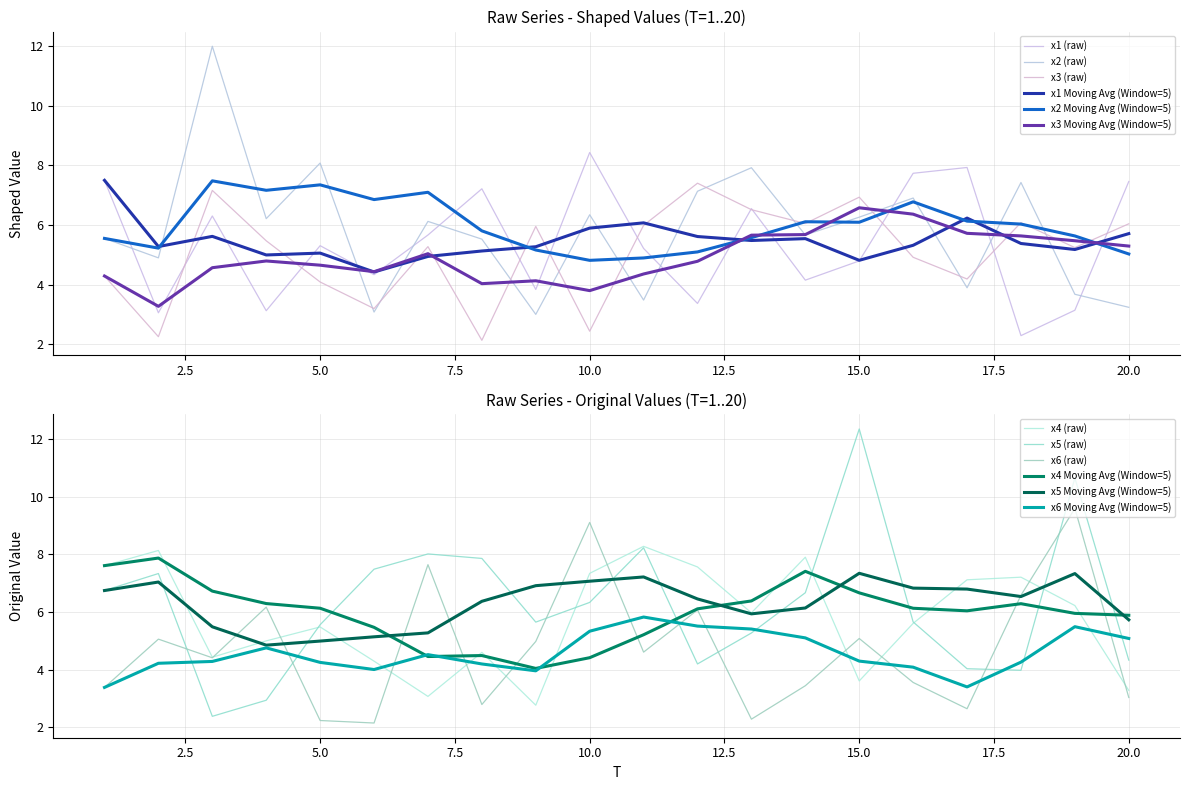

Is it true that x5 equals 11.7 at 14?

False